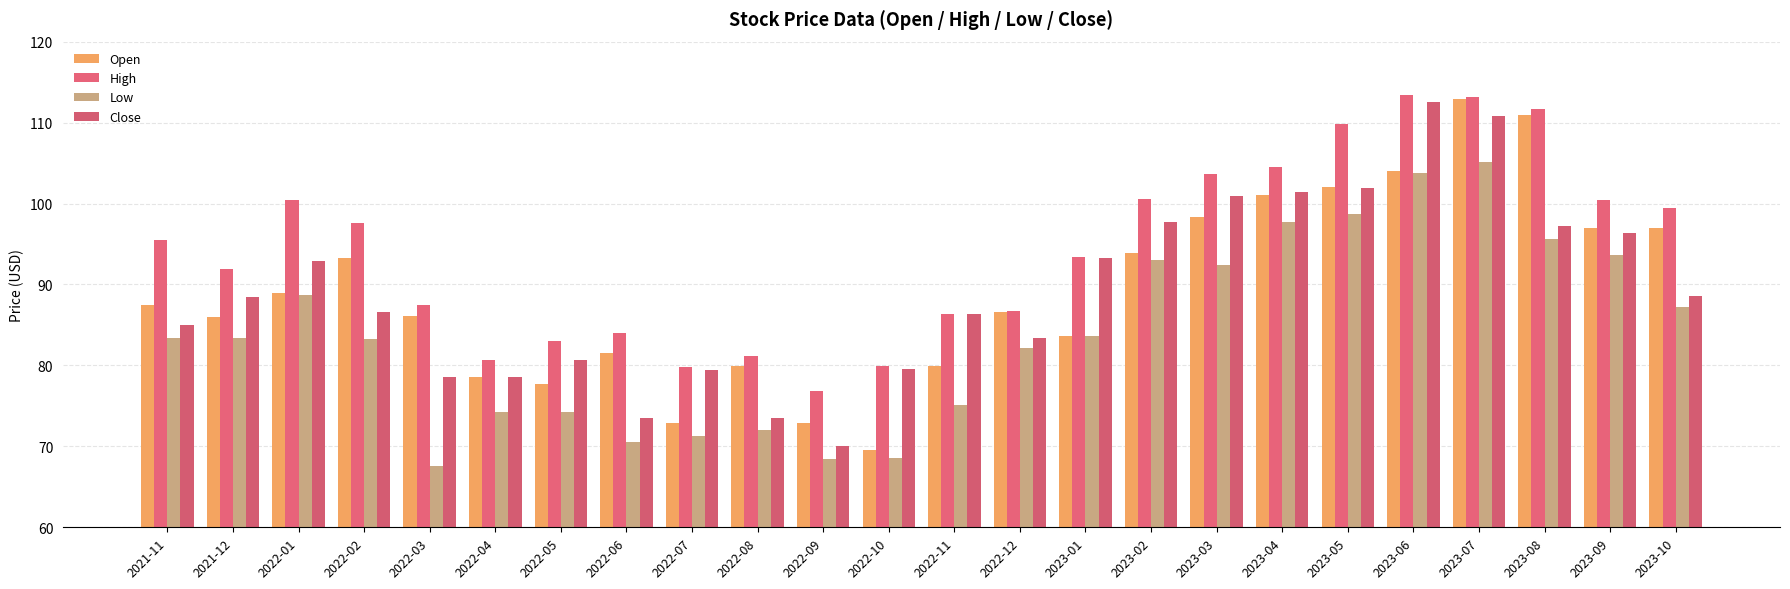

Reading left to right, extract all data points from this chart.

Open: 2021-11=87.5	2021-12=86.0	2022-01=88.9	2022-02=93.2	2022-03=86.2	2022-04=78.5	2022-05=77.7	2022-06=81.5	2022-07=72.9	2022-08=79.9	2022-09=72.9	2022-10=69.6	2022-11=80.0	2022-12=86.6	2023-01=83.6	2023-02=93.9	2023-03=98.3	2023-04=101.0	2023-05=102.0	2023-06=104.0	2023-07=112.9	2023-08=110.9	2023-09=96.9	2023-10=97.0
High: 2021-11=95.4	2021-12=91.9	2022-01=100.4	2022-02=97.6	2022-03=87.5	2022-04=80.6	2022-05=83.0	2022-06=84.1	2022-07=79.8	2022-08=81.1	2022-09=76.8	2022-10=79.9	2022-11=86.4	2022-12=86.7	2023-01=93.4	2023-02=100.5	2023-03=103.7	2023-04=104.5	2023-05=109.8	2023-06=113.5	2023-07=113.1	2023-08=111.7	2023-09=100.4	2023-10=99.5
Low: 2021-11=83.4	2021-12=83.4	2022-01=88.7	2022-02=83.2	2022-03=67.6	2022-04=74.3	2022-05=74.3	2022-06=70.6	2022-07=71.2	2022-08=72.1	2022-09=68.4	2022-10=68.6	2022-11=75.1	2022-12=82.2	2023-01=83.6	2023-02=93.1	2023-03=92.4	2023-04=97.7	2023-05=98.7	2023-06=103.7	2023-07=105.2	2023-08=95.6	2023-09=93.6	2023-10=87.2
Close: 2021-11=85.0	2021-12=88.5	2022-01=92.9	2022-02=86.6	2022-03=78.6	2022-04=78.5	2022-05=80.6	2022-06=73.5	2022-07=79.5	2022-08=73.5	2022-09=70.0	2022-10=79.5	2022-11=86.3	2022-12=83.4	2023-01=93.2	2023-02=97.8	2023-03=100.9	2023-04=101.4	2023-05=101.9	2023-06=112.5	2023-07=110.9	2023-08=97.2	2023-09=96.4	2023-10=88.6